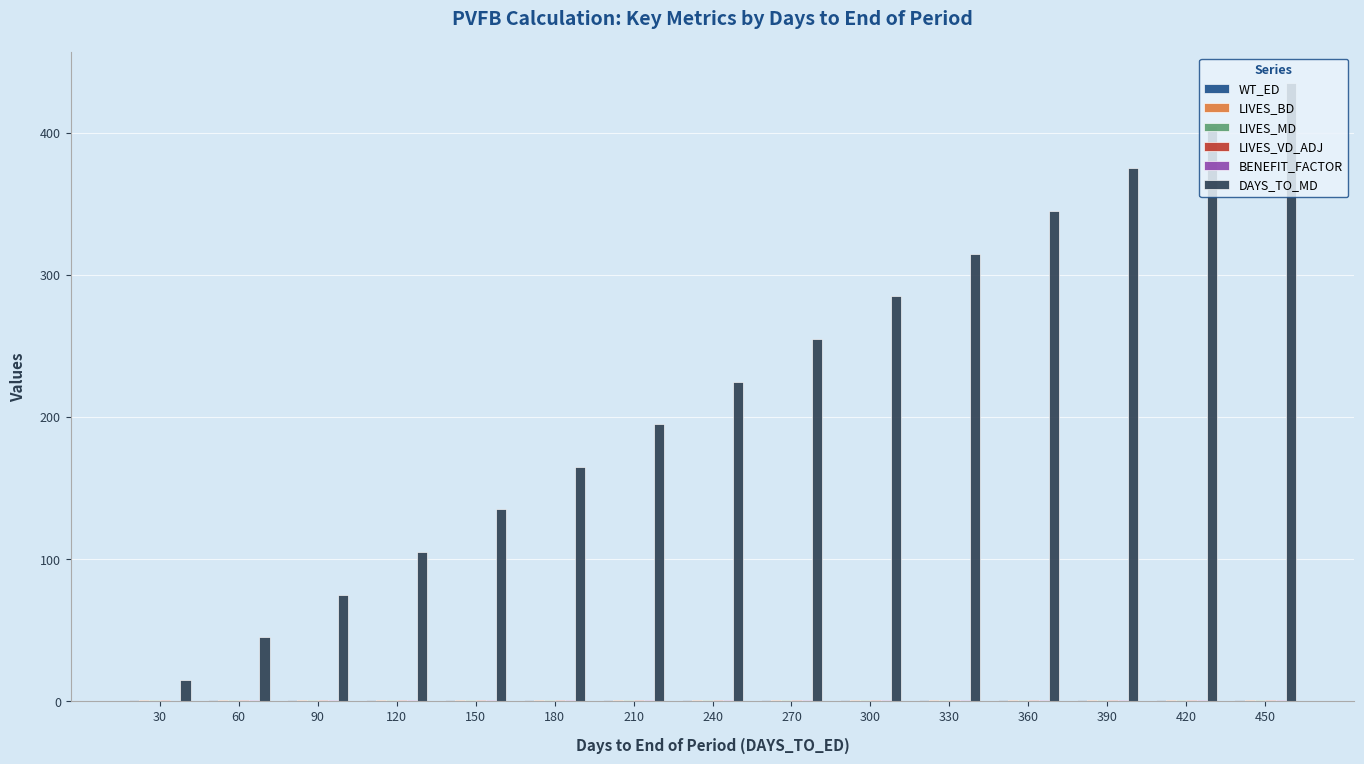

At which category does the chart reach its peak across all series?

450